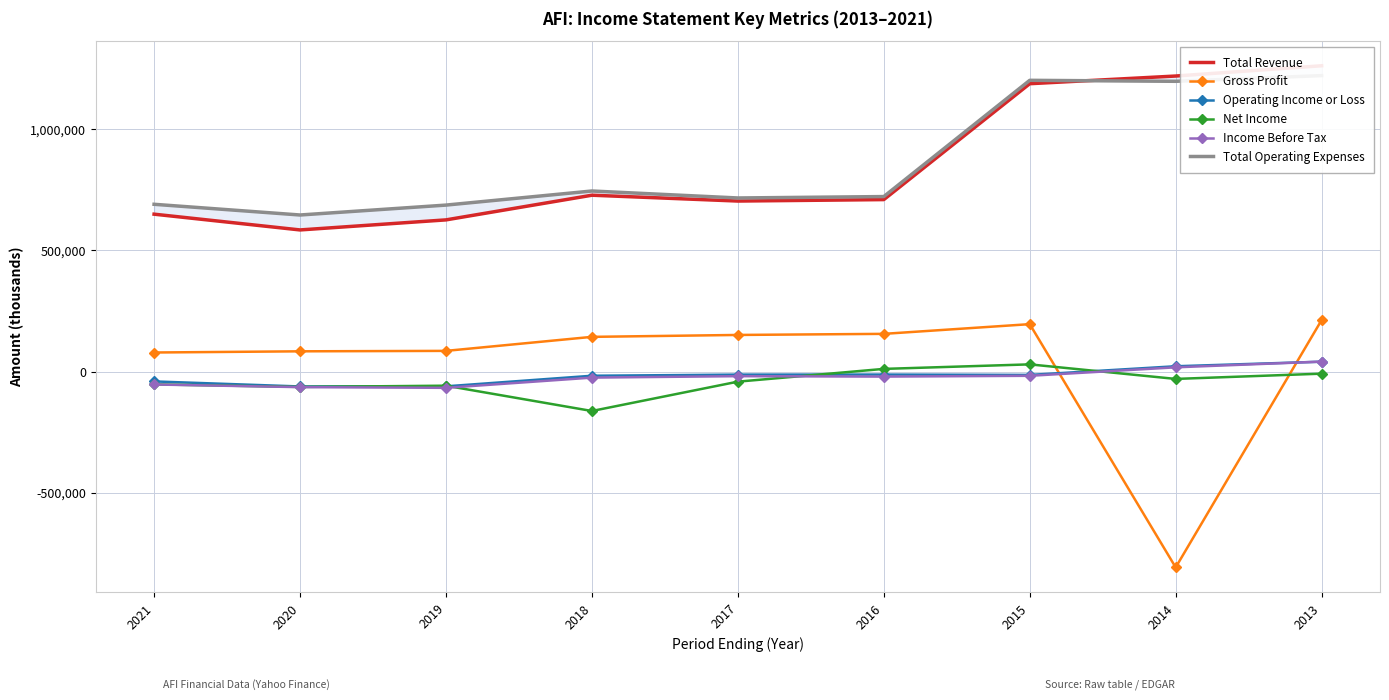

Between 2021 and 2017, which series saw the biggest shift?

Gross Profit